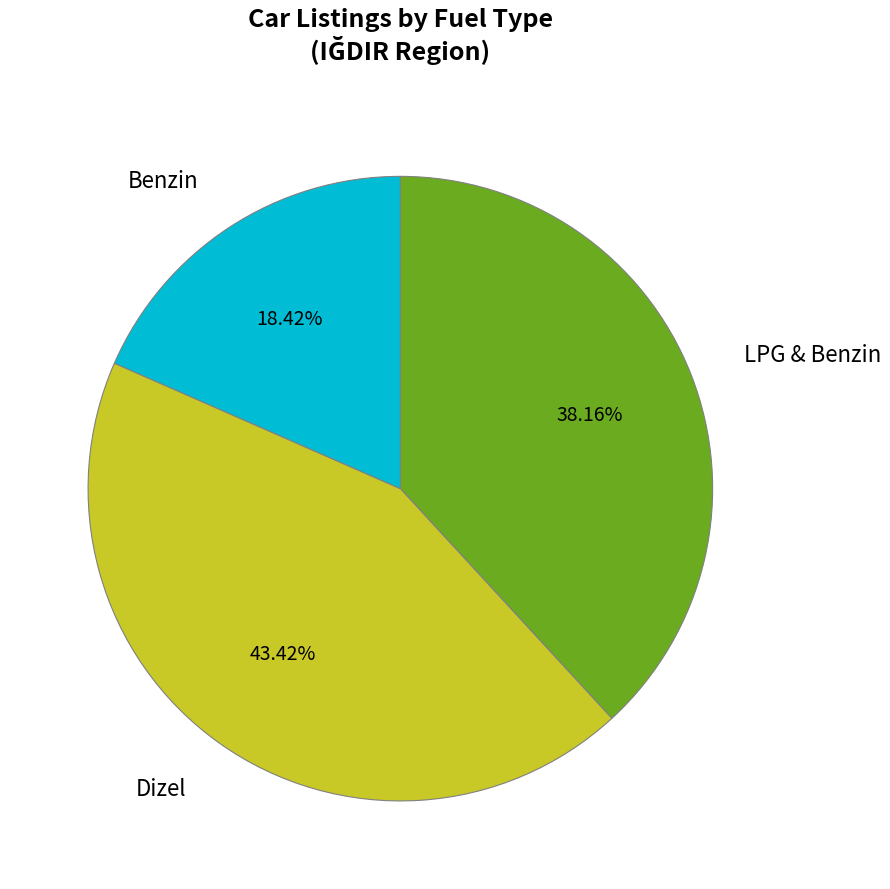

Rank the categories by value from highest to lowest.

Dizel, LPG & Benzin, Benzin